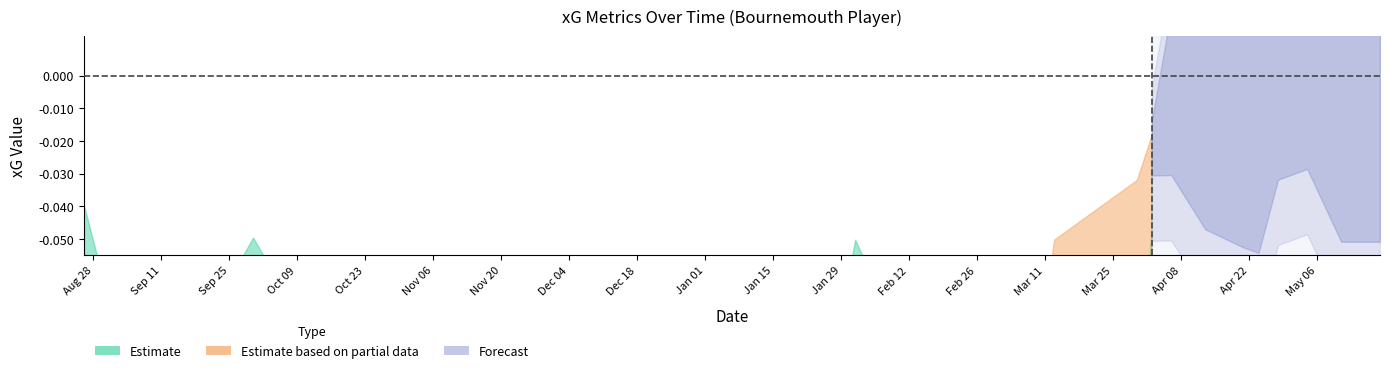

At how many categories does at least one series exceed 0?

32